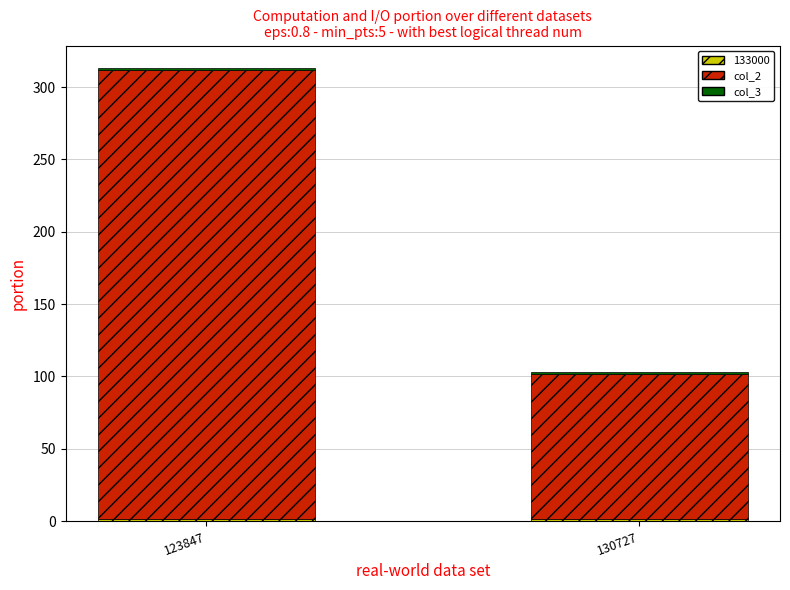

At which category is the sum across all series the highest?

123847